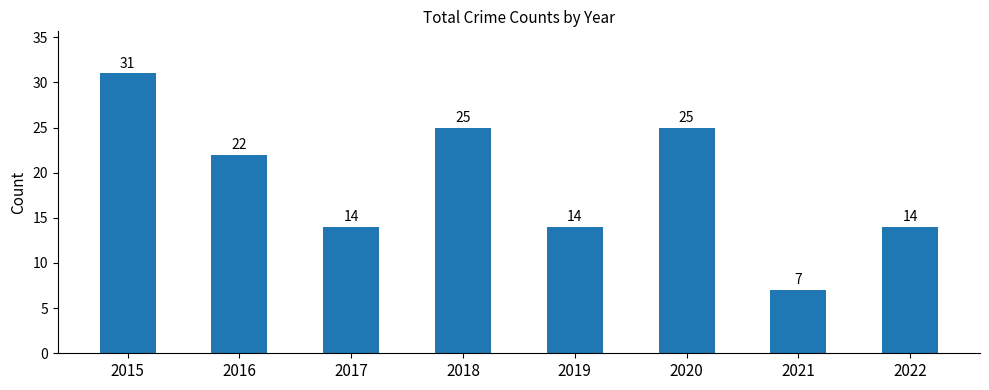

How many distinct data groups are displayed?

1